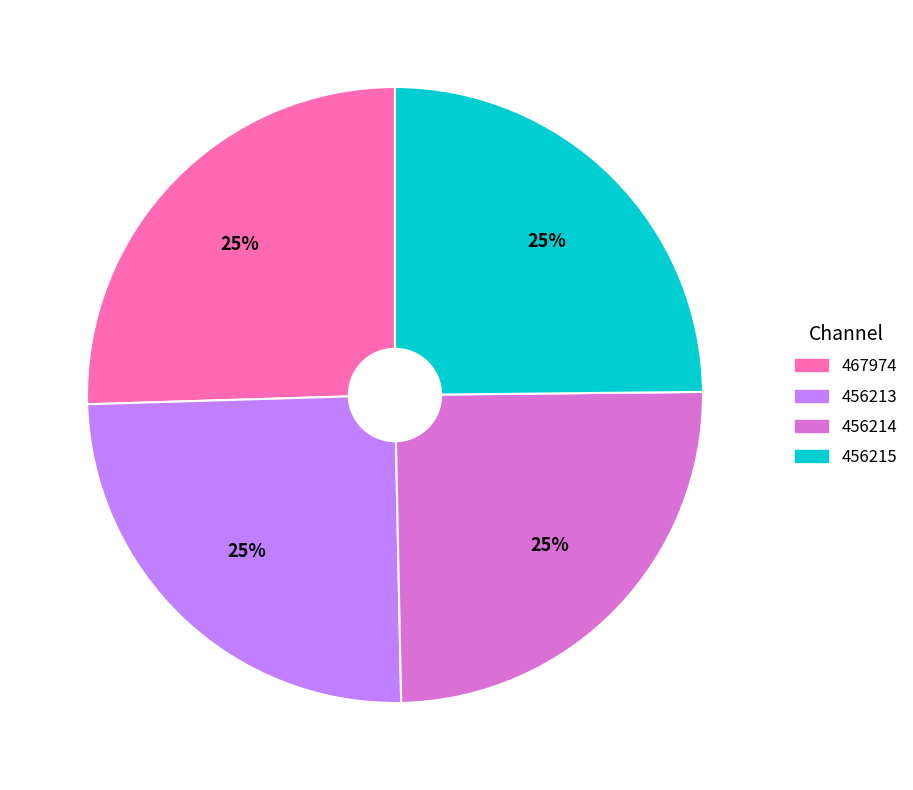

To the nearest percent, what is the average slice percentage?

25%